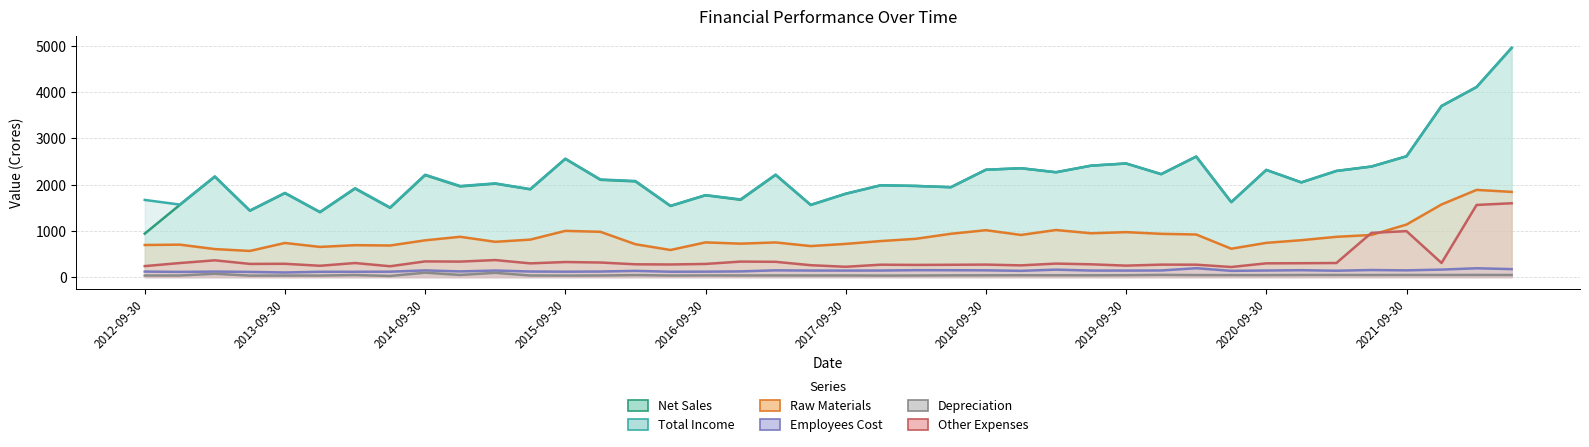

How many interior local peaks does the Depreciation series have?

14